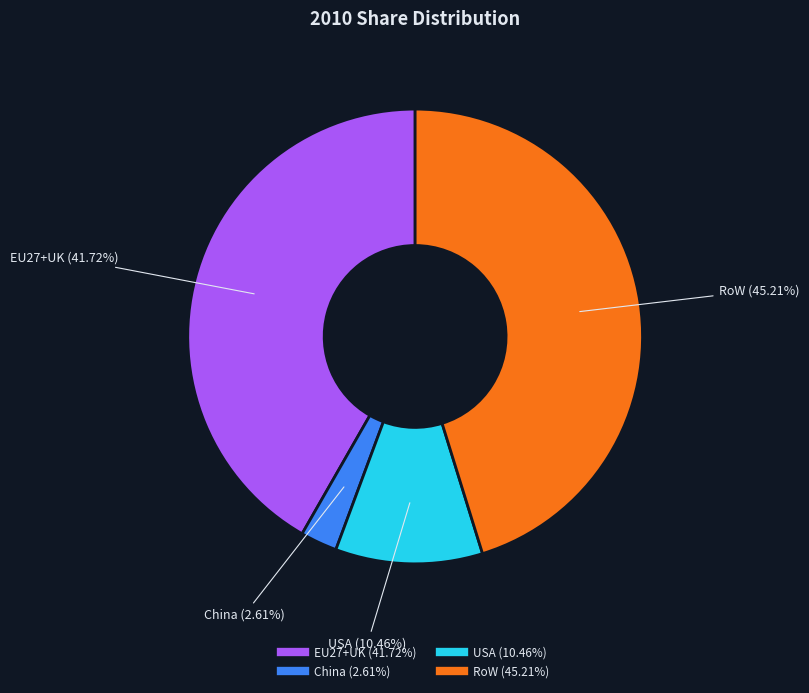

True or false: USA accounts for 1% of the total.

False